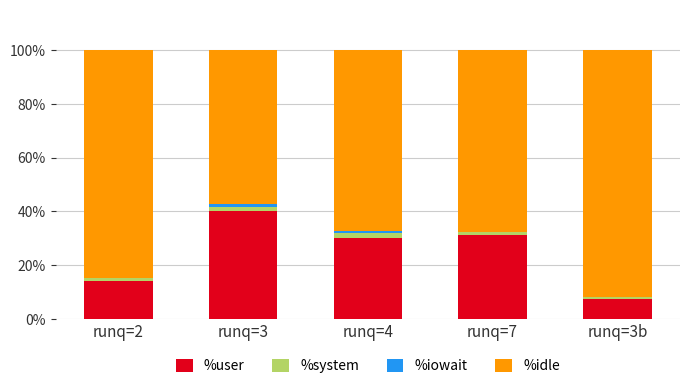

What is the highest value of the %user series?

40.2